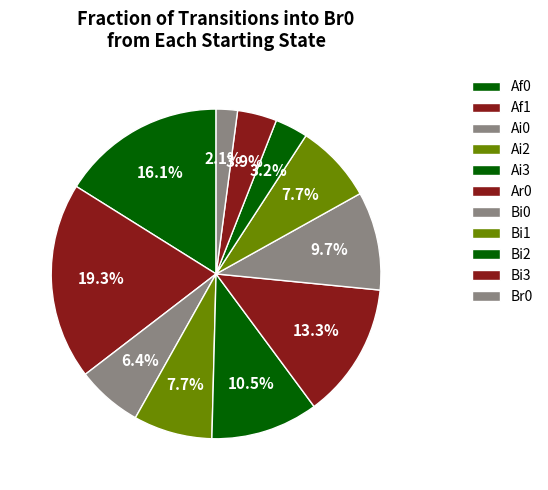

Is the sum of Af0 and Ar0 greater than half?

No